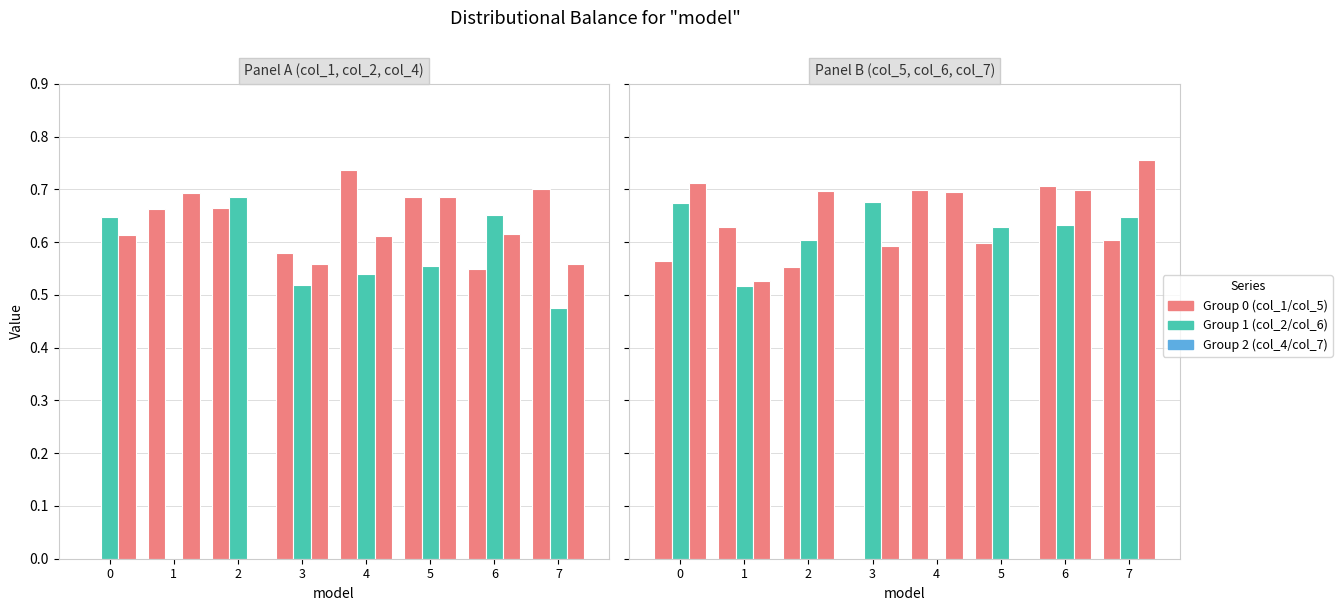

Is the value of col_2 at 1 greater than the value of col_1 at 6?

No